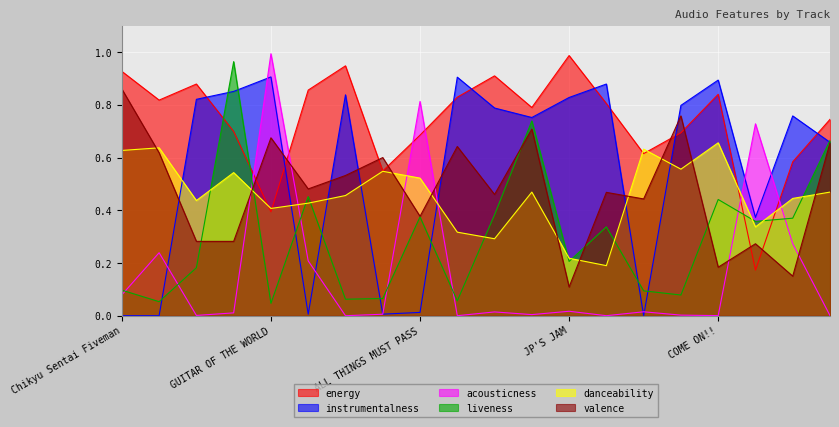

True or false: energy and instrumentalness cross at least once.

True